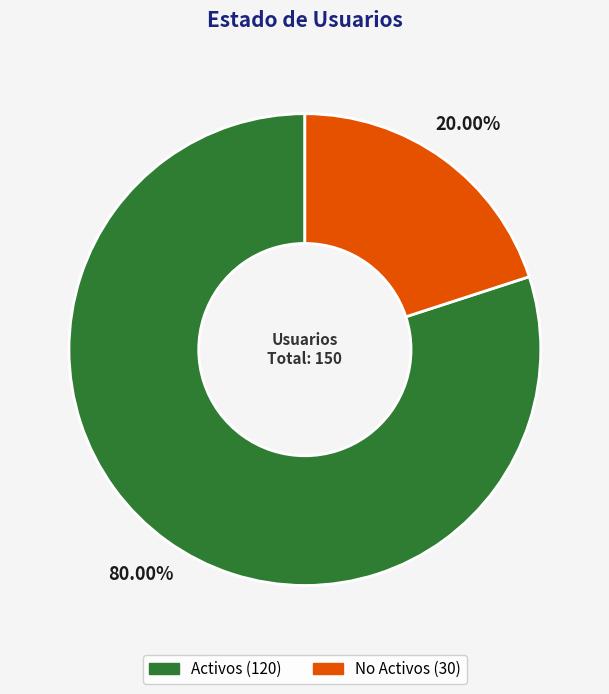

How many segments does this pie chart have?

2